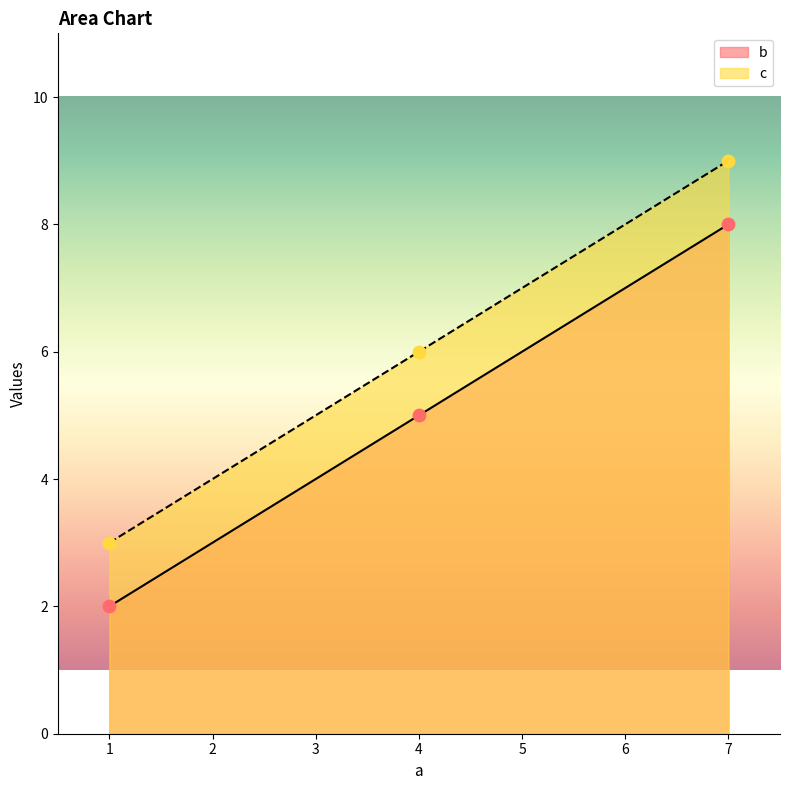

Which series has the largest total across all categories?

c